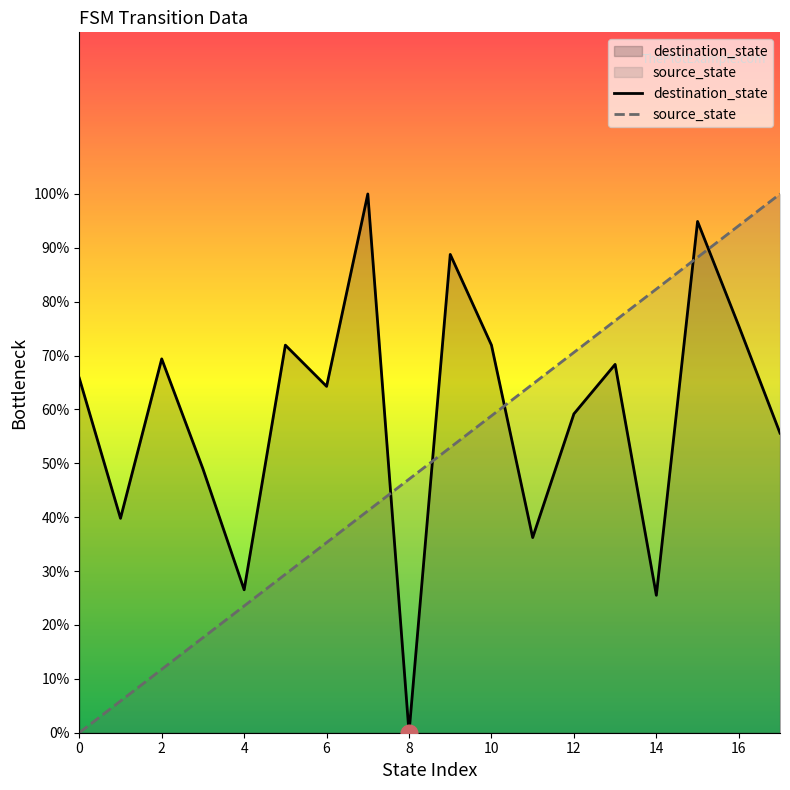

What is the greatest value displayed?

100.0